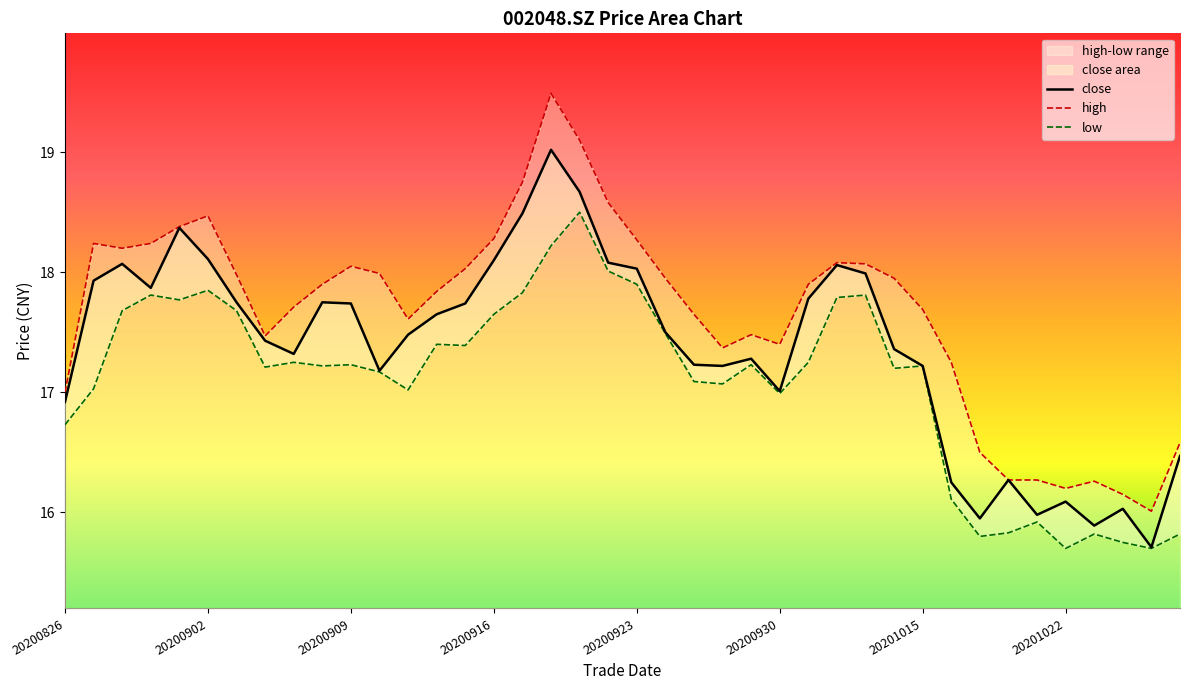

Which series changed the most between 20201013 and 20201016?

close